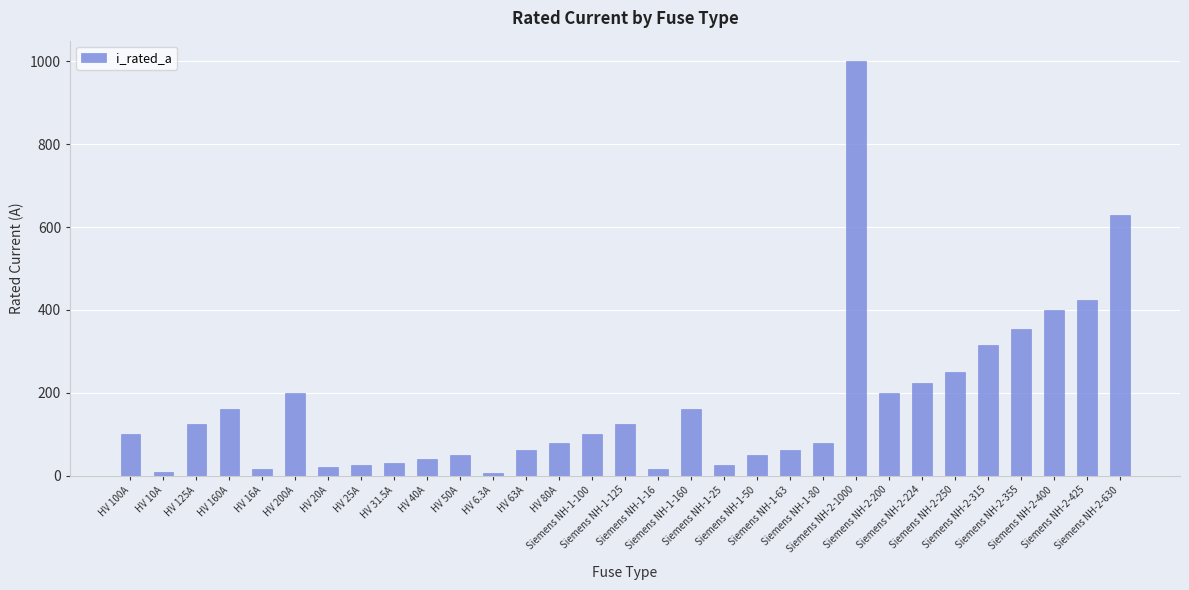

Is it true that the value at Siemens NH-2-224 is 377.8?

False